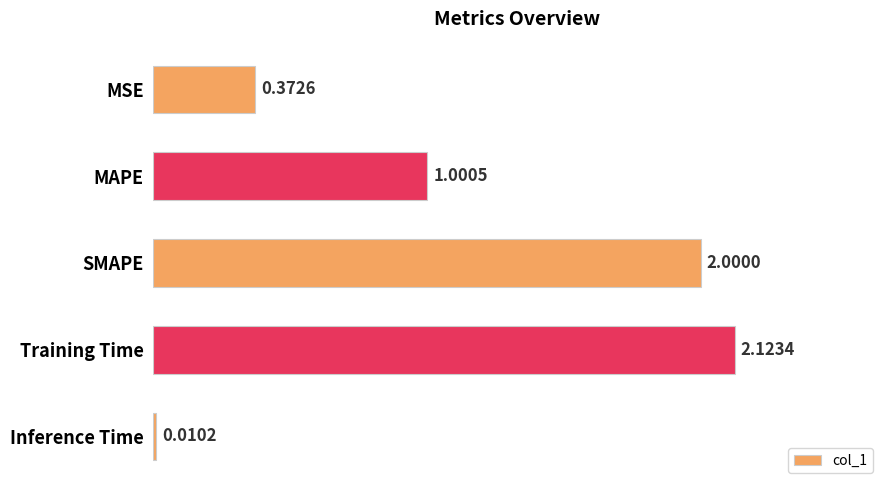

List the labels in order of value, smallest first.

Inference Time, MSE, MAPE, SMAPE, Training Time